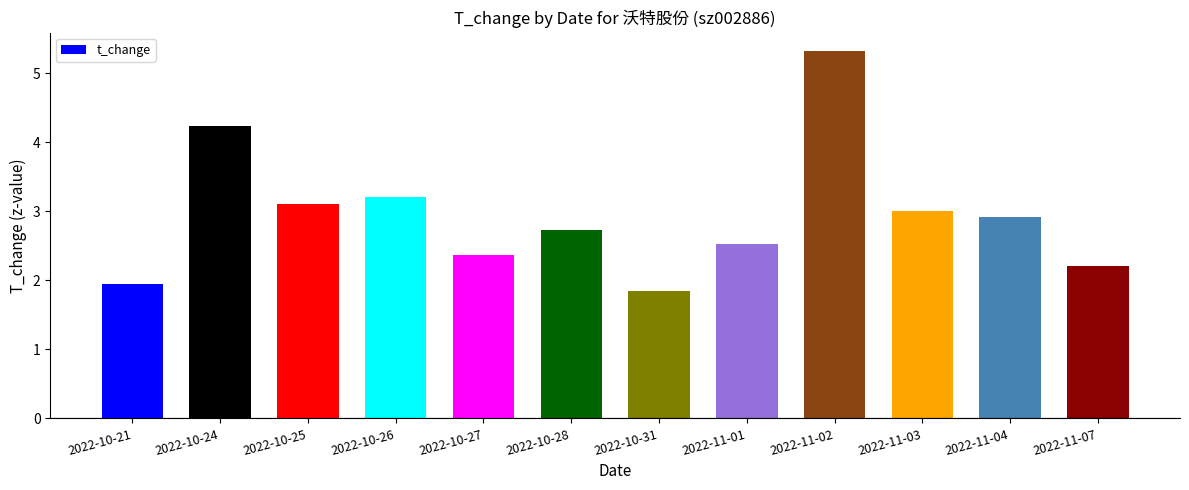

What position from the right is 2022-10-25?

10